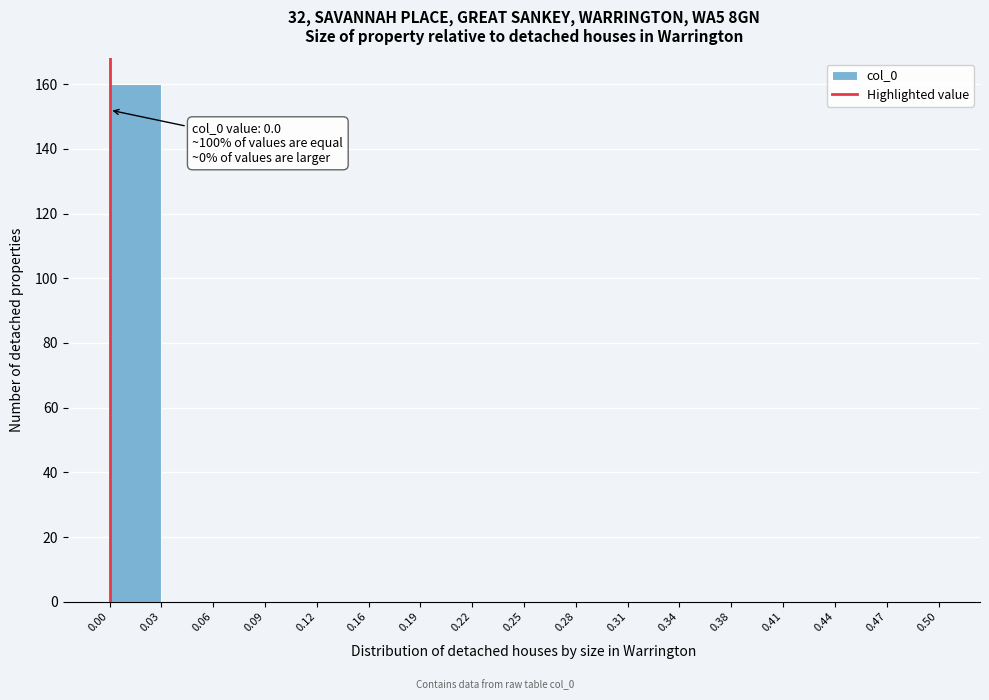

Which range on the x-axis has the tallest bar?

0.00 to 0.03